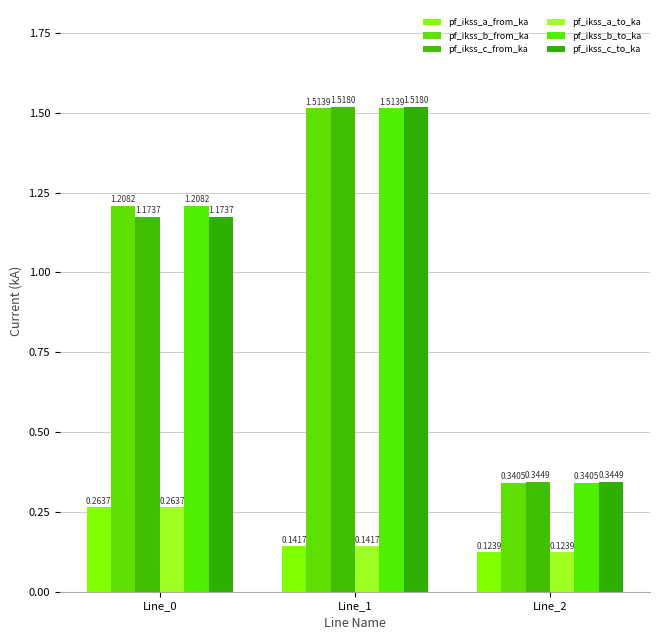

How many values in the pf_ikss_b_to_ka series exceed 1?

2